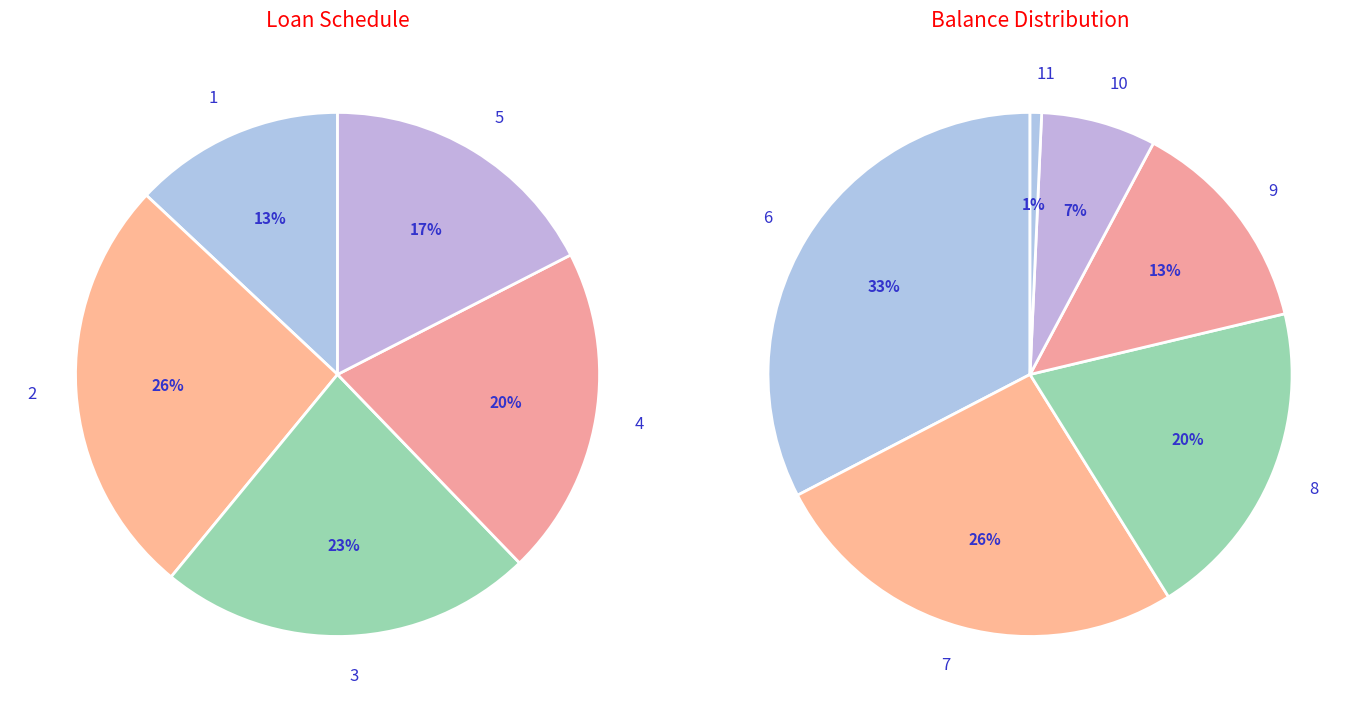

Which slice is the smallest?

11